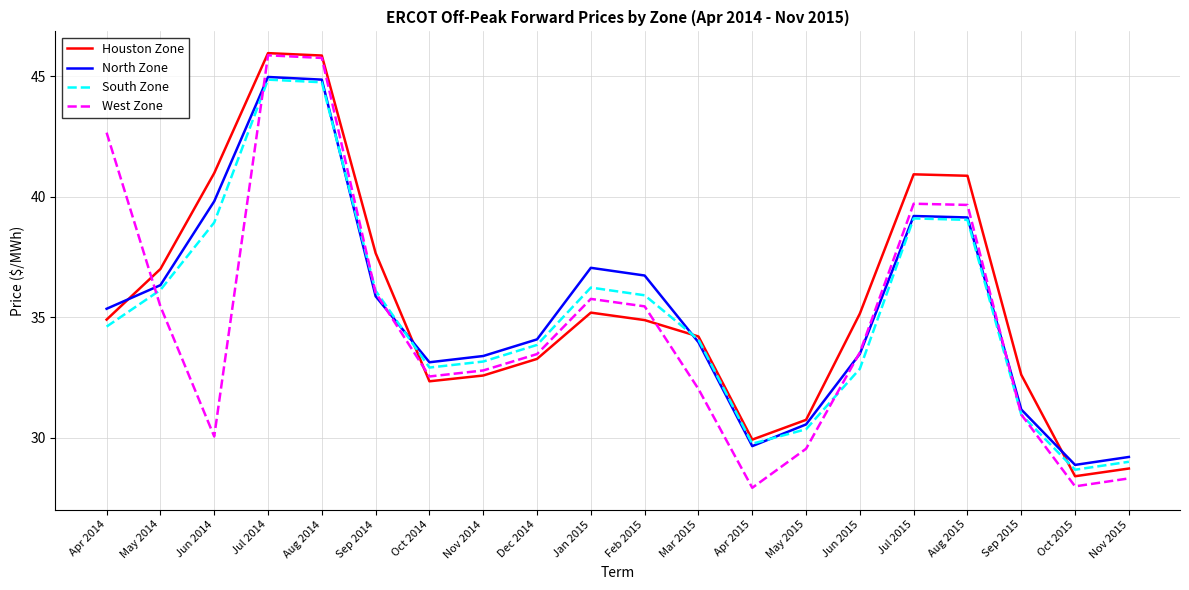

The value of South Zone at Jun 2014 is 59.5. True or false?

False